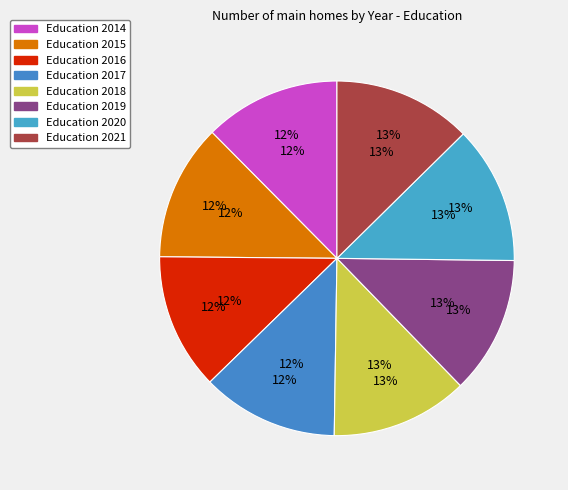

To the nearest percent, what percentage of the pie is 2021?

13%